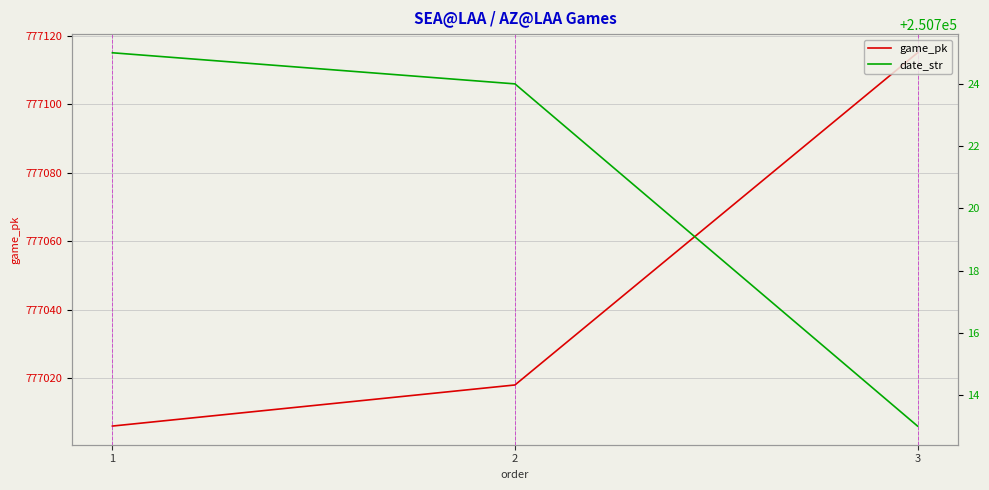

What is the smallest value displayed?

250713